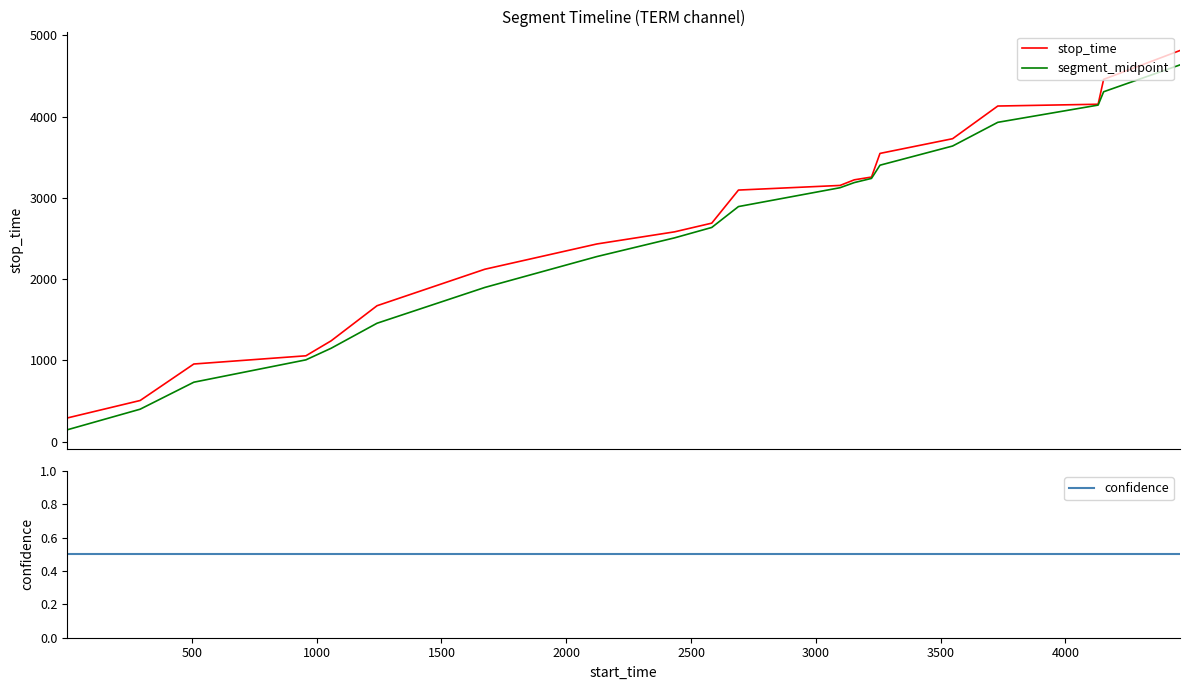

Is this an area chart (filled region under the line)?

No